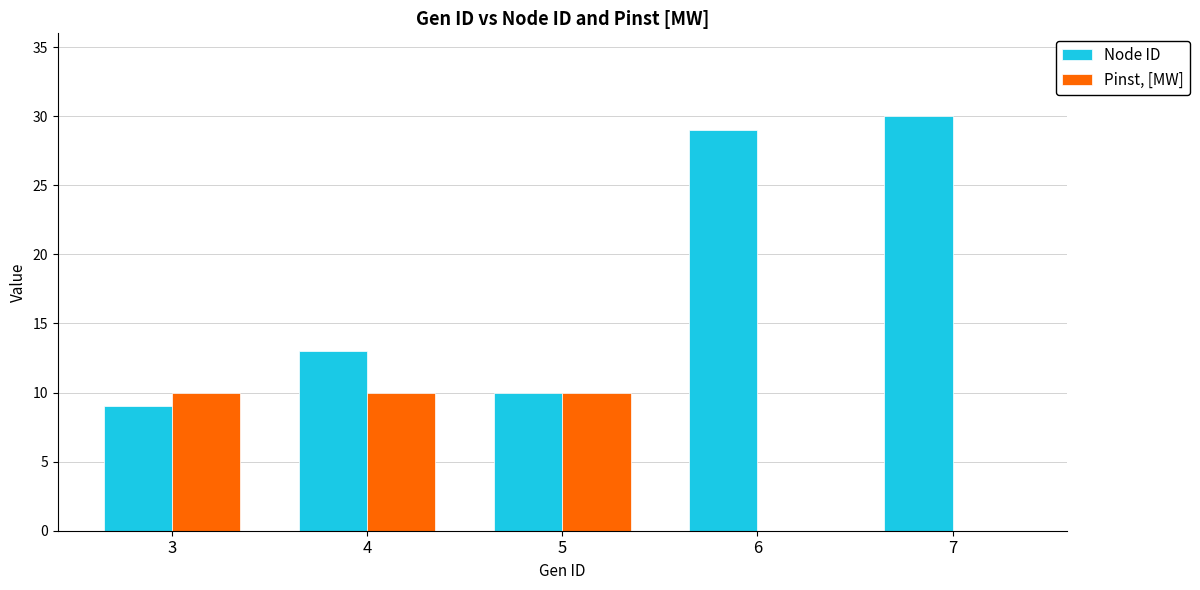

How many groups of bars are there?

5